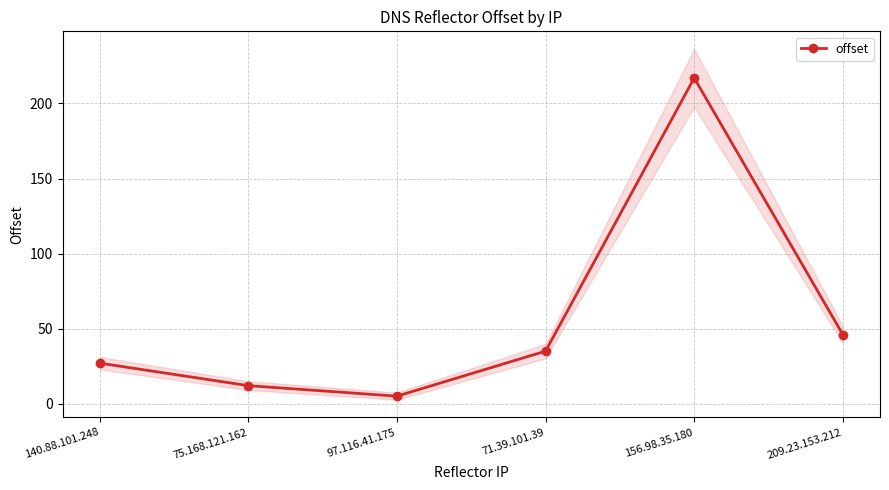

How many series are shown in this chart?

1